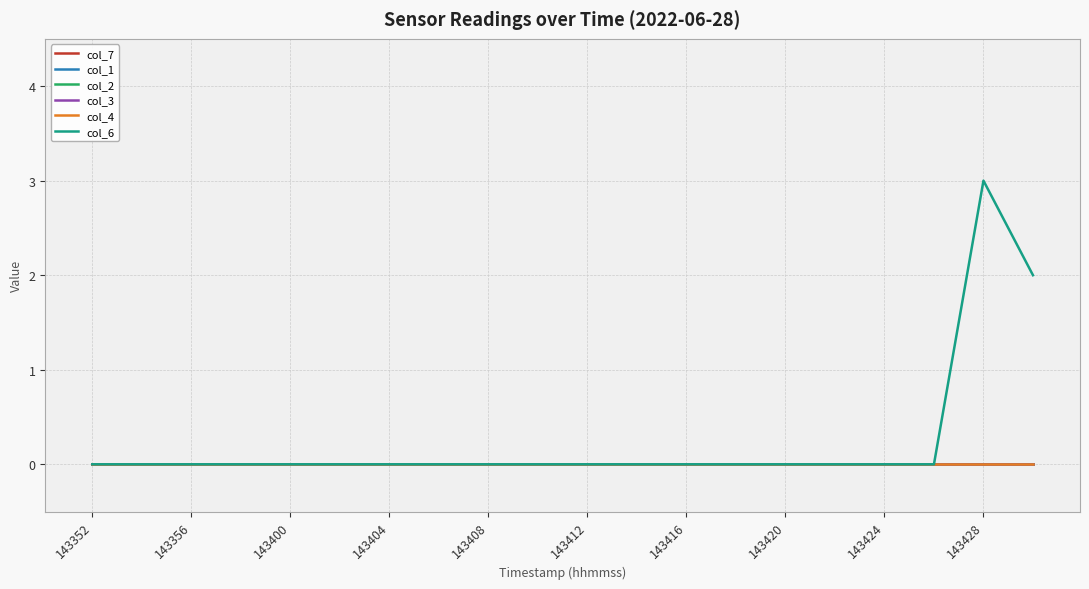

Does the chart have visible grid lines?

Yes